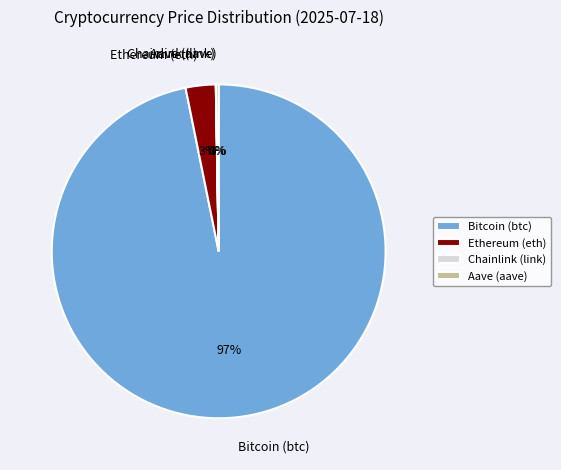

Which category has the biggest portion of the pie?

Bitcoin (btc)